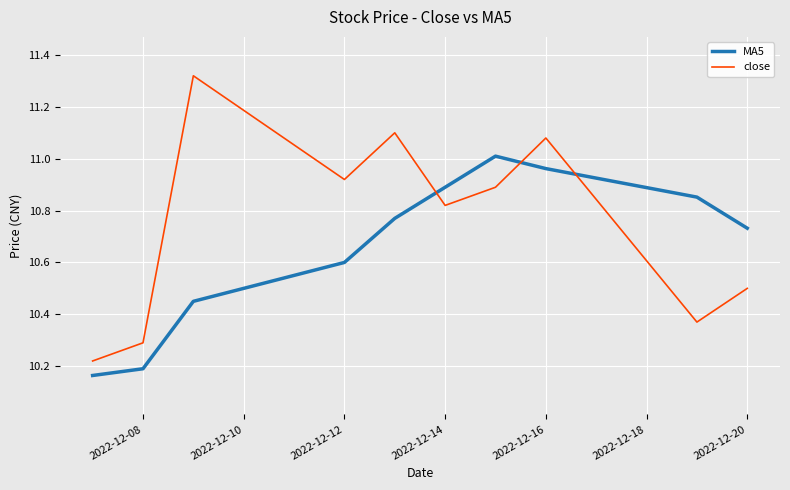

How many series are shown in this chart?

2